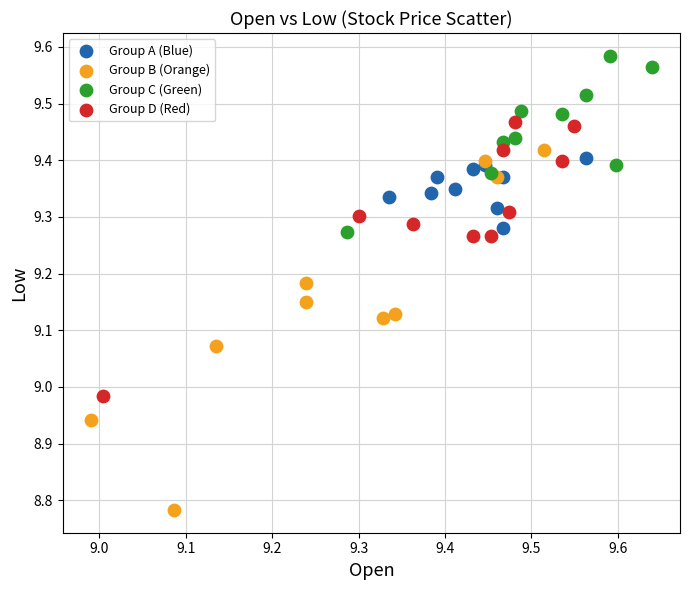

Which series reaches the maximum Y coordinate?

Group C (Green)